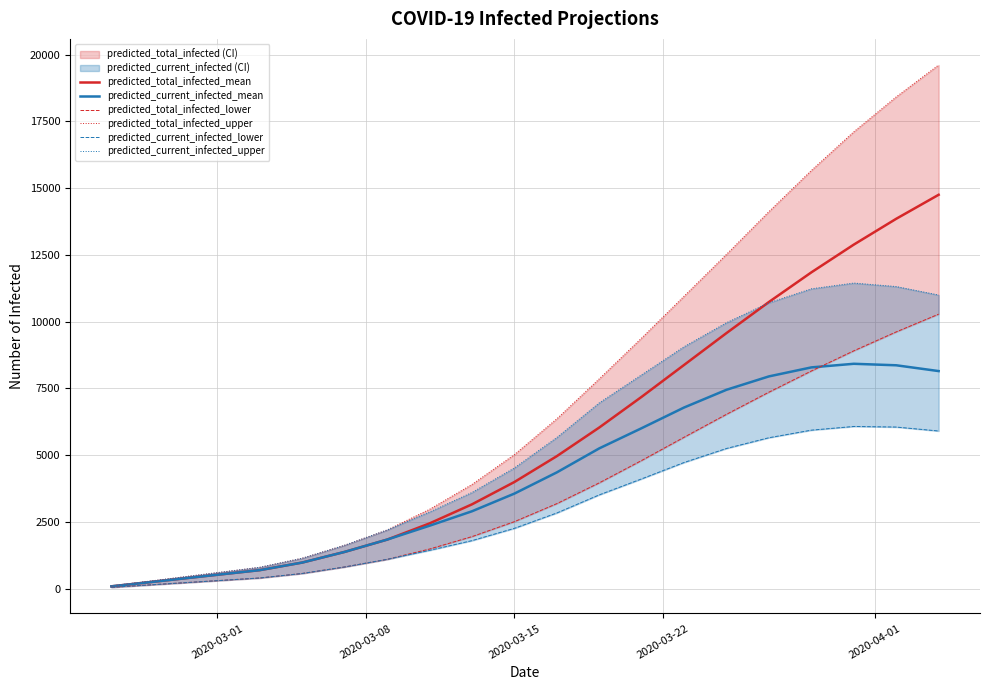

What is the difference between the maximum and minimum values in the predicted_current_infected_mean series?

8334